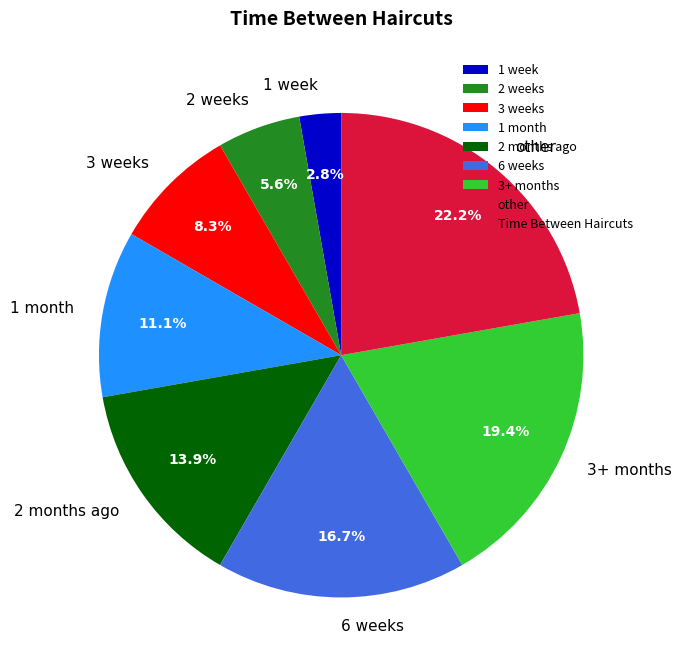

Which category has the biggest portion of the pie?

other